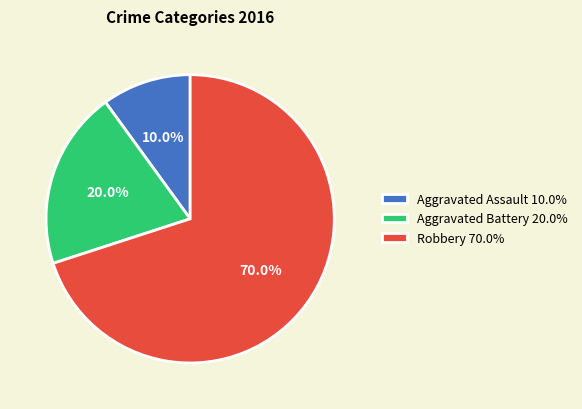

Does any single category account for the majority?

Yes